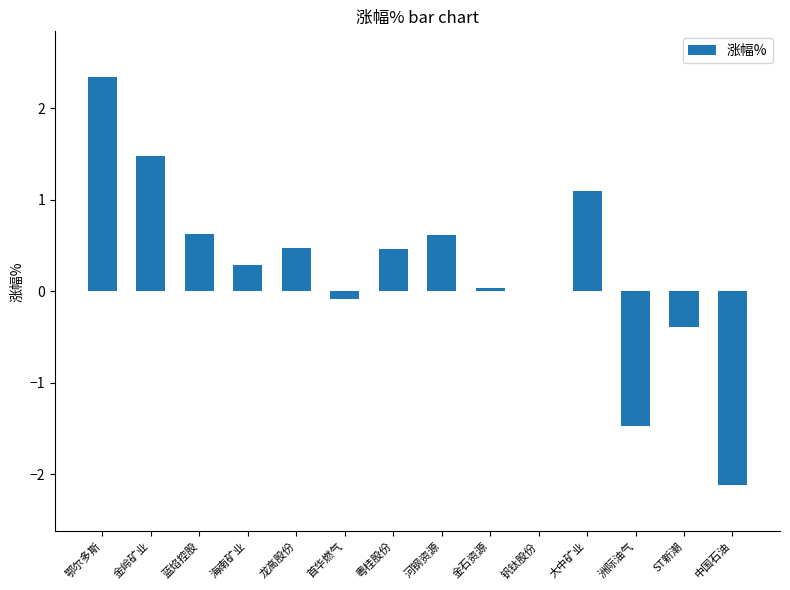

At which category does the chart reach its peak across all series?

鄂尔多斯